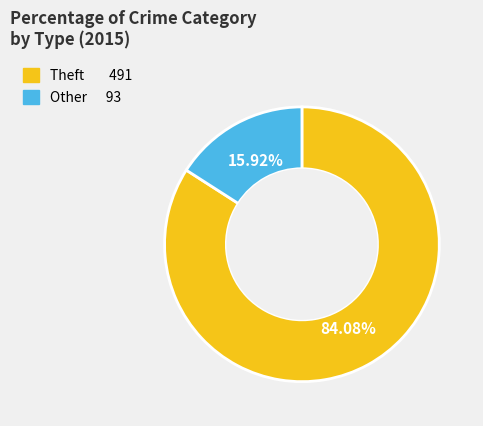

Is there a majority slice in this chart?

Yes